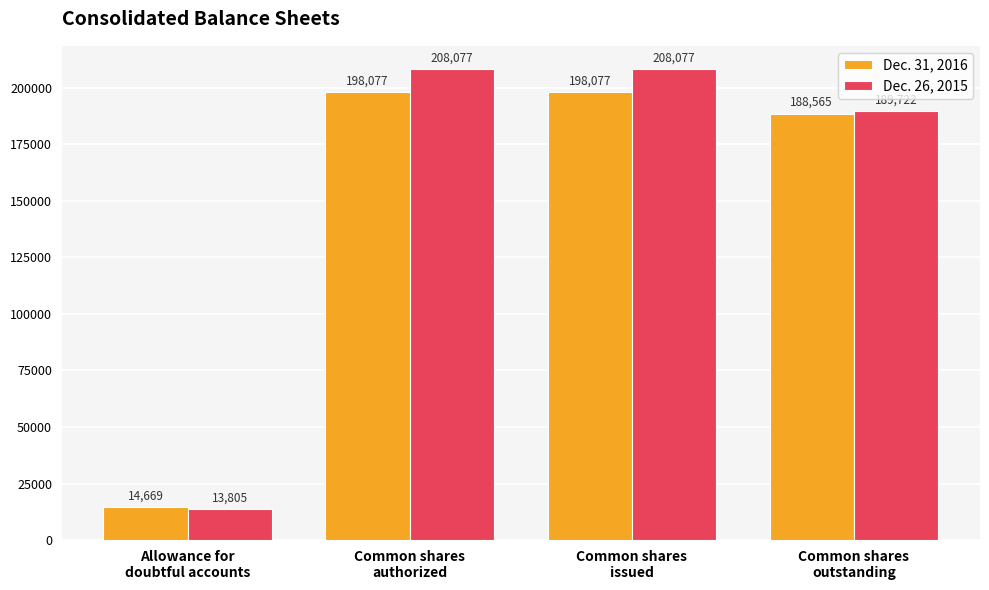

What is the difference between the highest and lowest values at Common shares
outstanding?

1157